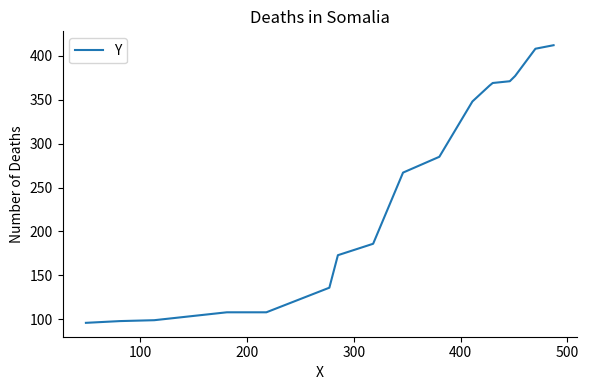

What is the smallest value displayed?

96